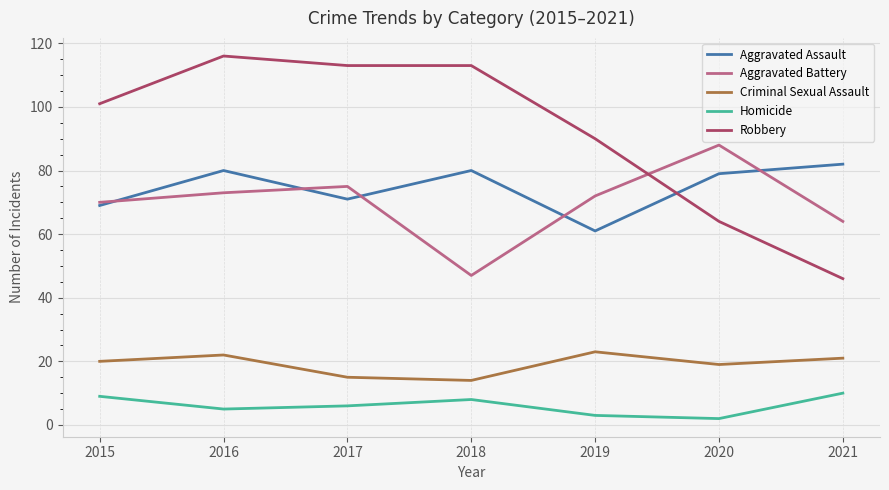

True or false: Aggravated Battery has a value of 124 at 2019.

False